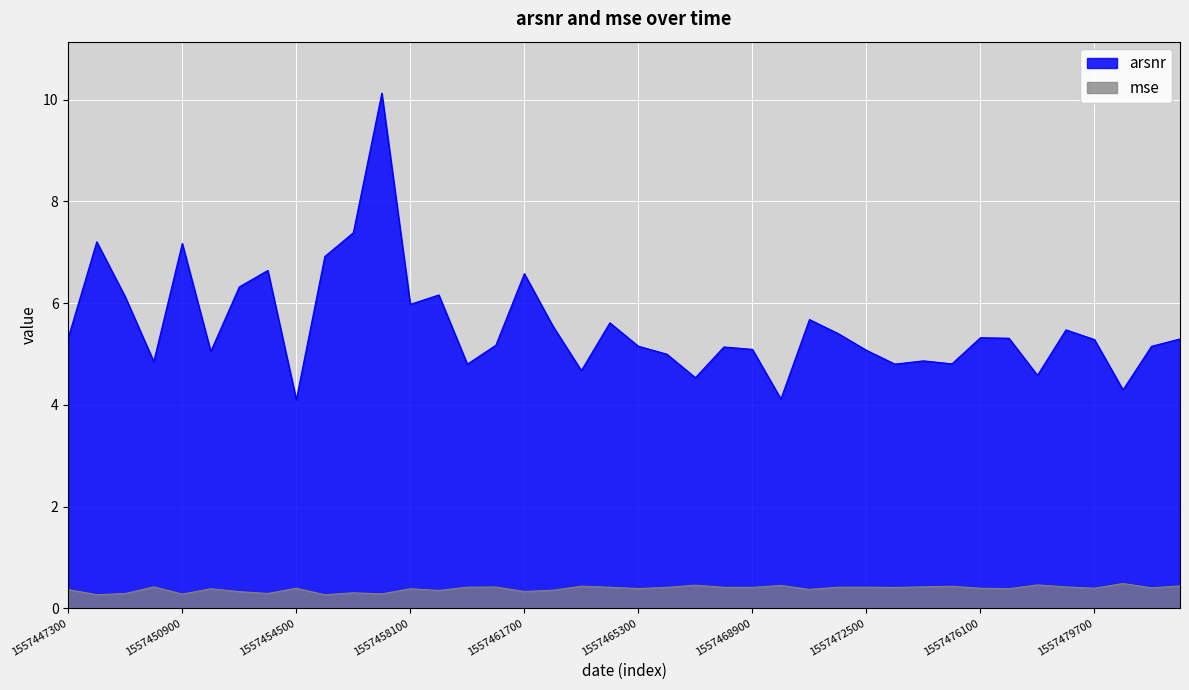

At how many categories does at least one series exceed 9?

1